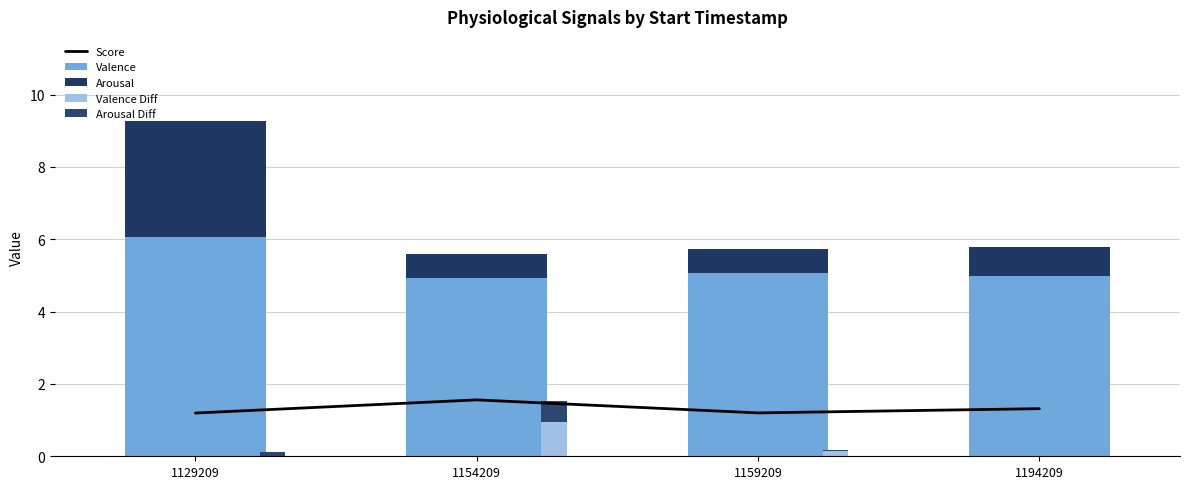

Which category has the lowest value in the Arousal series?

1159209